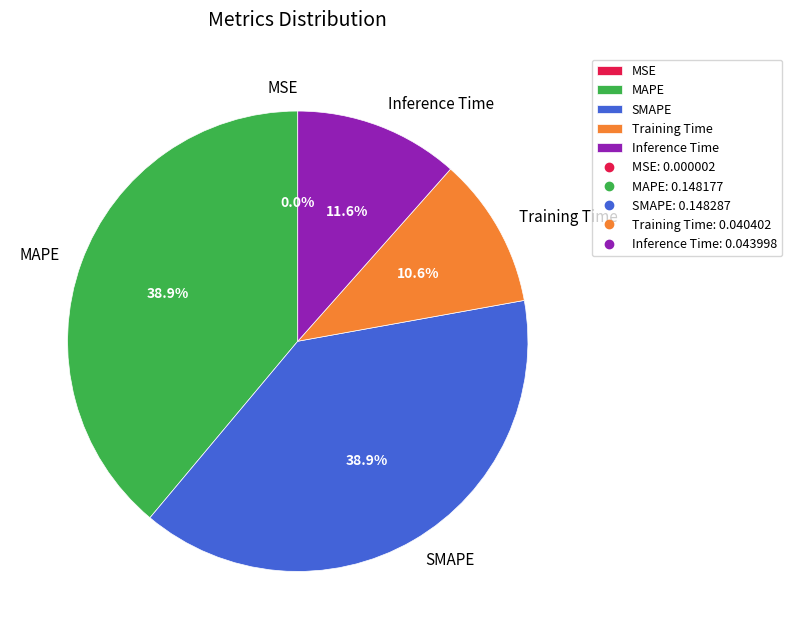

To the nearest percent, what is the combined percentage of MAPE and Inference Time?

50%